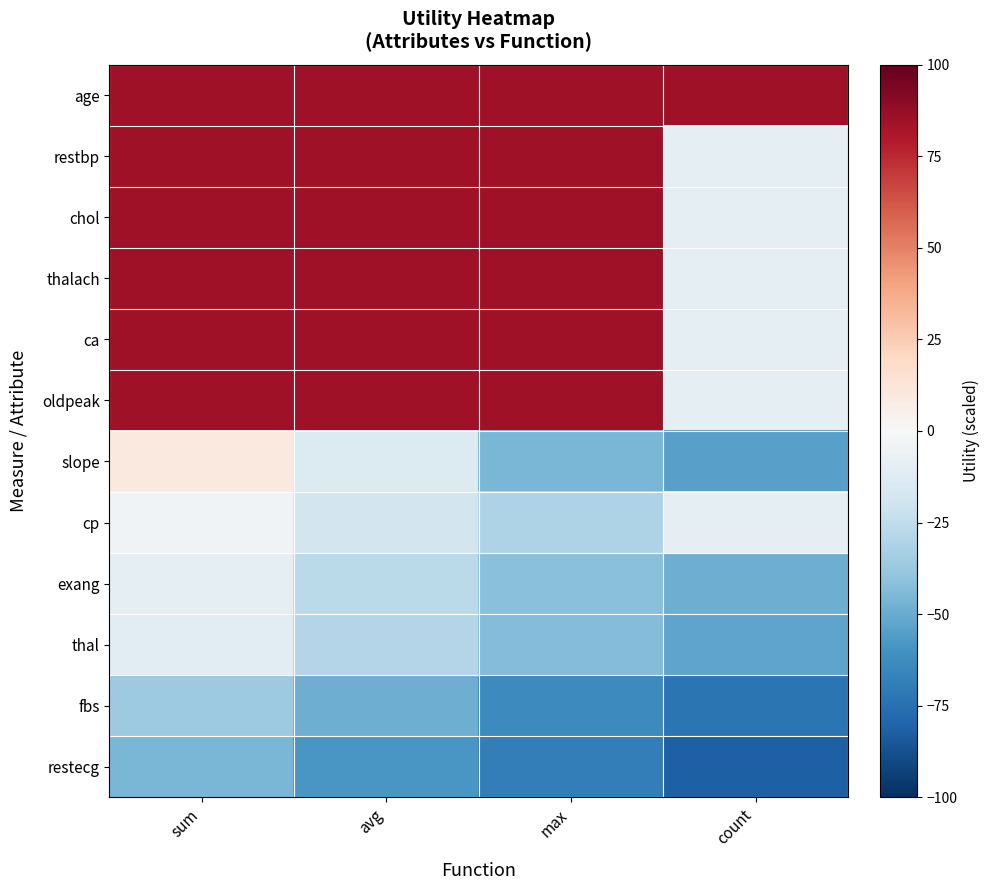

Reading right to left, transcribe all the data shown in this chart.

age: count=84.4	max=84.4	avg=84.4	sum=84.4
restbp: count=-9.2	max=84.4	avg=84.4	sum=84.4
chol: count=-9.2	max=84.4	avg=84.4	sum=84.4
thalach: count=-9.2	max=84.4	avg=84.4	sum=84.4
ca: count=-9.2	max=84.4	avg=84.4	sum=84.4
oldpeak: count=-9.2	max=84.4	avg=84.4	sum=84.4
slope: count=-54.5	max=-45.5	avg=-13.7	sum=9.4
cp: count=-9.2	max=-30.9	avg=-18.2	sum=-3.7
exang: count=-49.1	max=-41.8	avg=-27.3	sum=-10.1
thal: count=-52.7	max=-43.6	avg=-29.1	sum=-11.0
fbs: count=-72.7	max=-63.6	avg=-49.1	sum=-36.4
restecg: count=-81.8	max=-69.1	avg=-58.2	sum=-45.5